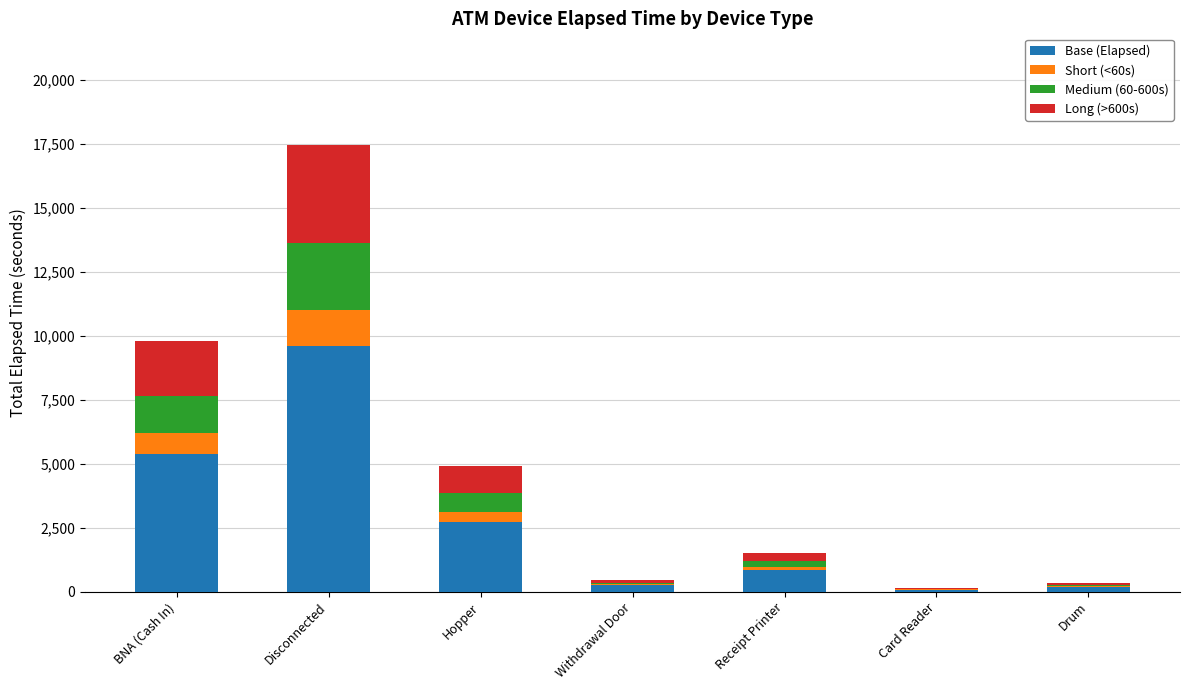

What is the average value of the Base (Elapsed) series?

2721.3